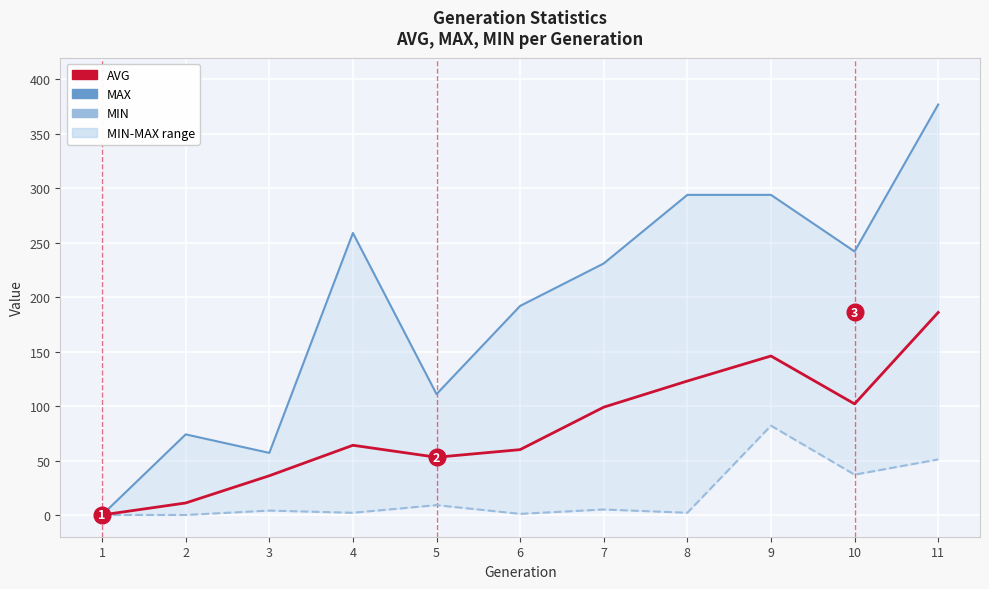

What is the spread (max minus min) of values at 3?

53